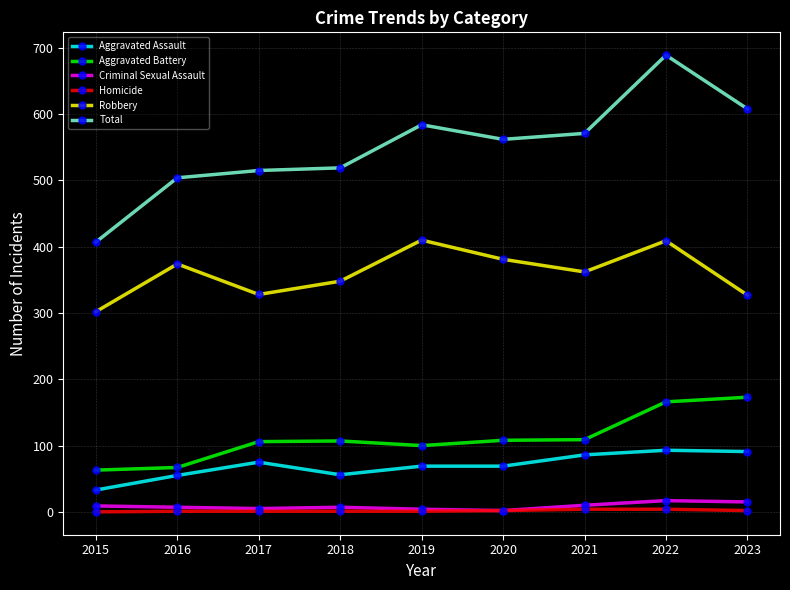

What is the value of the Total point at the 4th from the left?

519